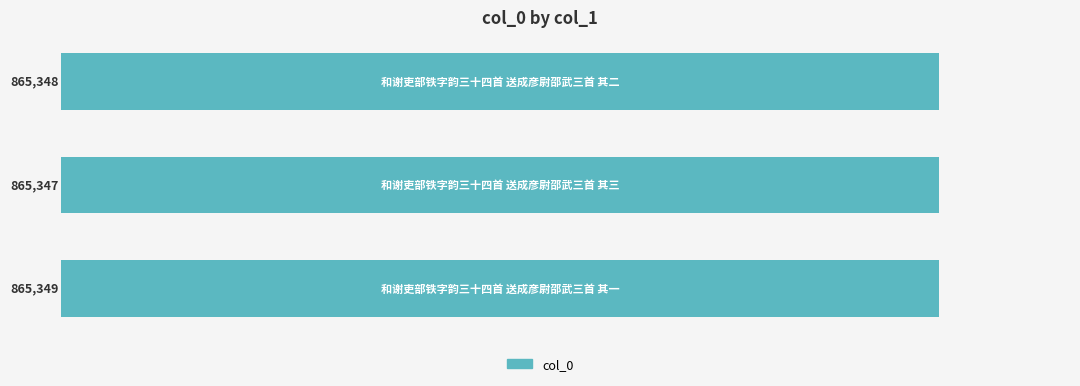

What is the greatest value displayed?

865349